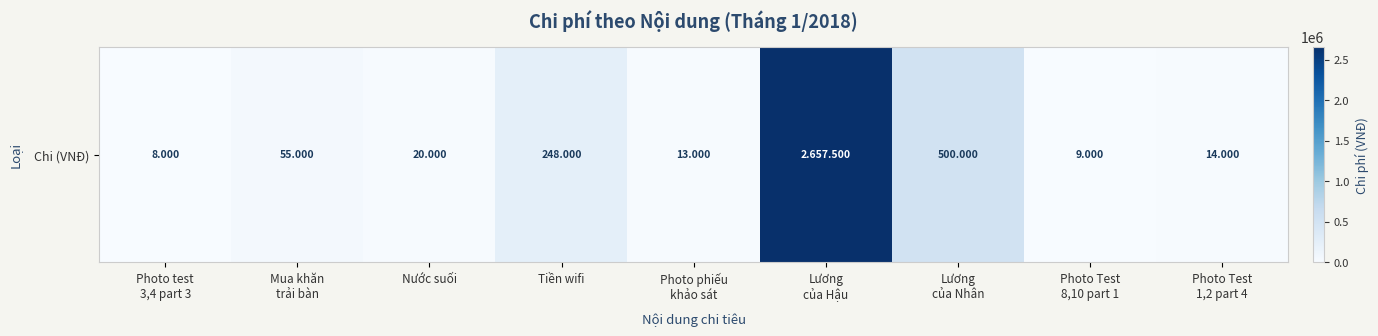

At which label does the data first exceed 20000?

Mua khăn
trải bàn